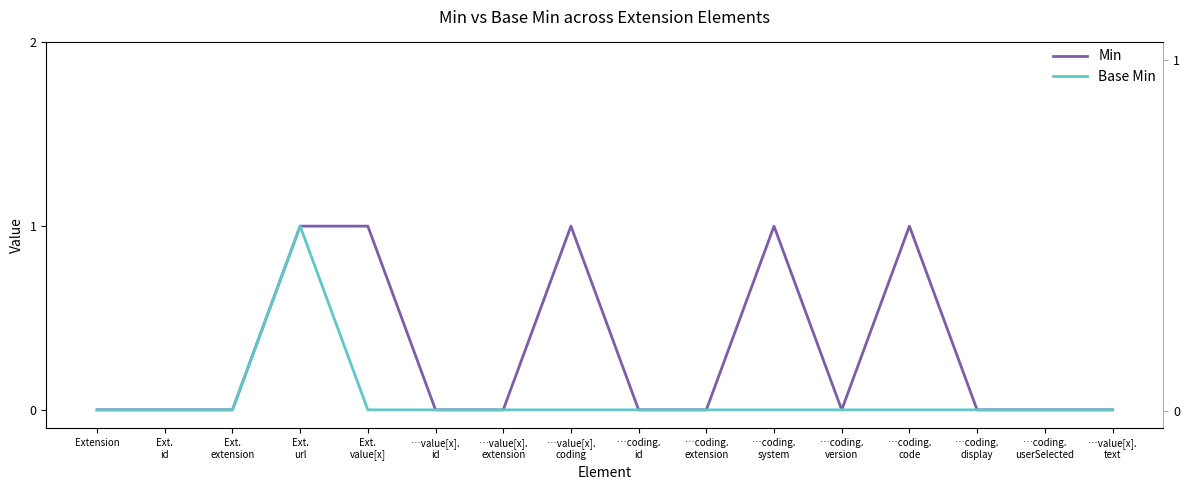

Is the value of Min at Ext.
url greater than the value of Base Min at …coding.
id?

Yes